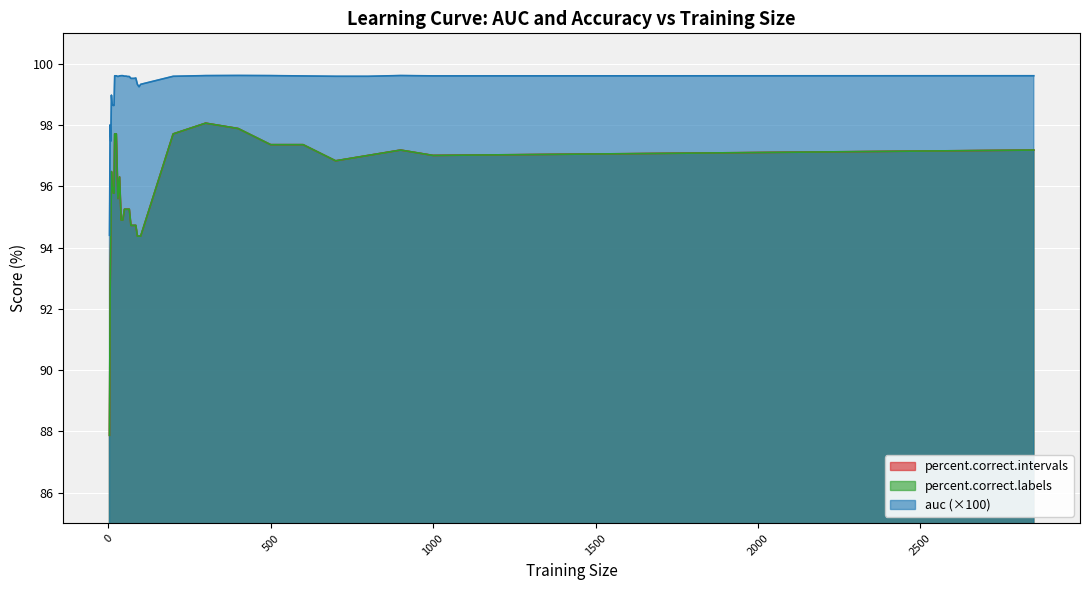

Reading left to right, transcribe all the data shown in this chart.

auc: 94.4	98.0	97.5	99.0	98.7	98.7	98.6	98.6	99.6	99.6	99.6	99.6	99.6	99.6	99.6	99.6	99.6	99.6	99.5	99.5	99.5	99.5	99.3	99.3	99.3	99.6	99.6	99.6	99.6	99.6	99.6	99.6	99.6	99.6	99.6
percent.correct.labels: 87.9	92.6	94.4	96.5	96.0	96.0	95.8	95.8	97.7	97.7	95.6	96.3	94.9	94.9	95.3	95.3	95.3	95.3	94.7	94.7	94.7	94.7	94.4	94.4	94.4	97.7	98.1	97.9	97.4	97.4	96.8	97.0	97.2	97.0	97.2
percent.correct.intervals: 87.9	92.6	94.4	96.5	96.0	96.0	95.8	95.8	97.7	97.7	95.6	96.3	94.9	94.9	95.3	95.3	95.3	95.3	94.7	94.7	94.7	94.7	94.4	94.4	94.4	97.7	98.1	97.9	97.4	97.4	96.8	97.0	97.2	97.0	97.2